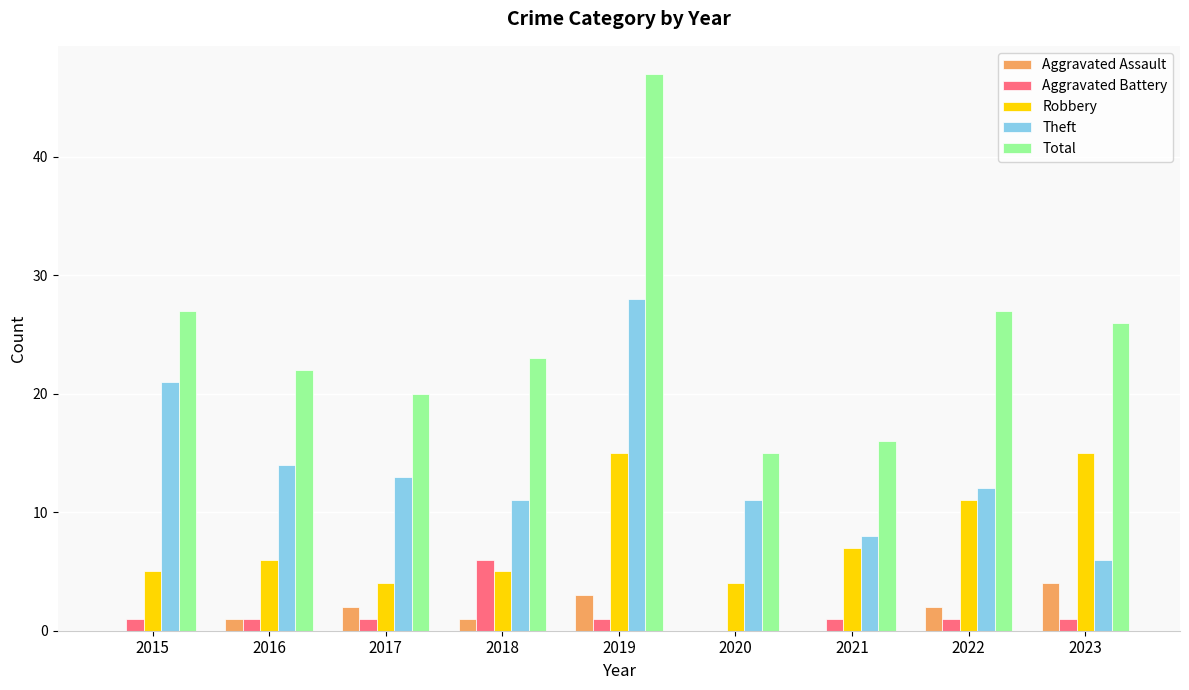

What is the sum of all Aggravated Assault values?

13